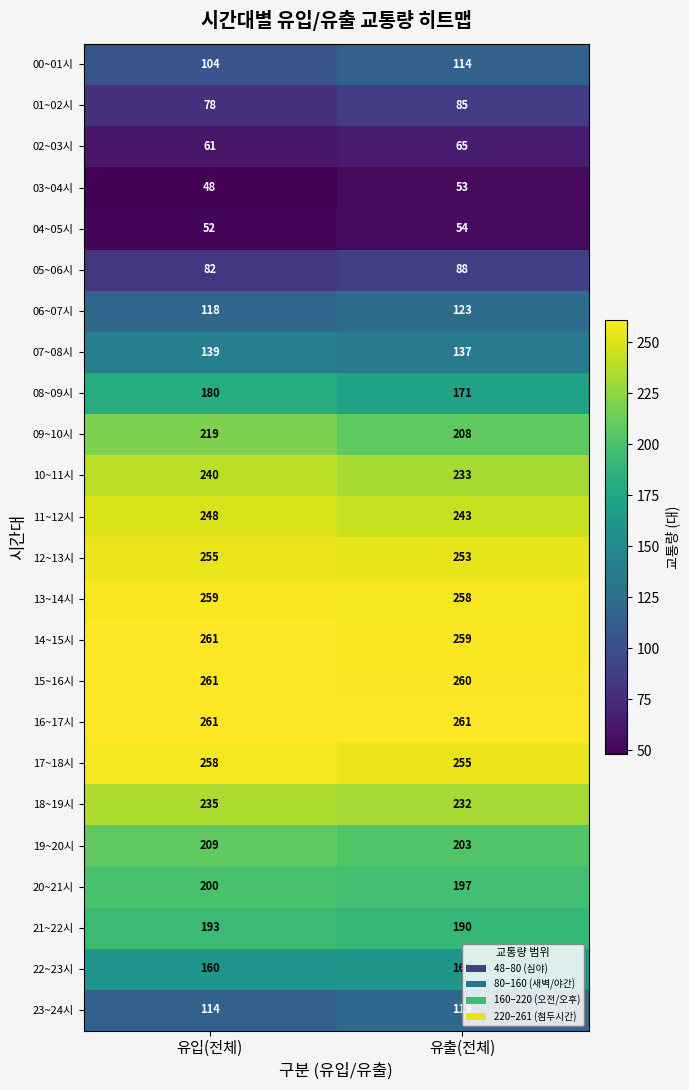

What is the greatest value displayed?

261